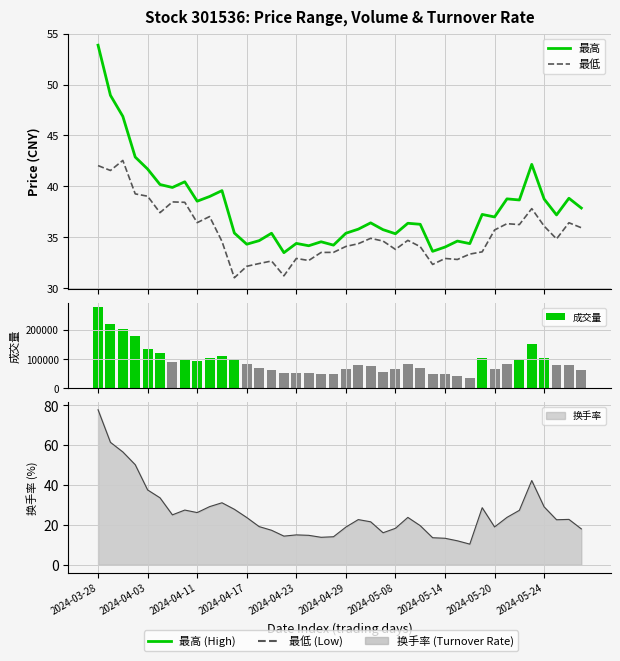

Count the number of categories in the chart.

40